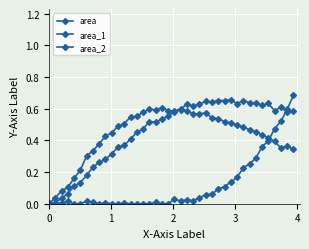

How many lines are shown in the chart?

3